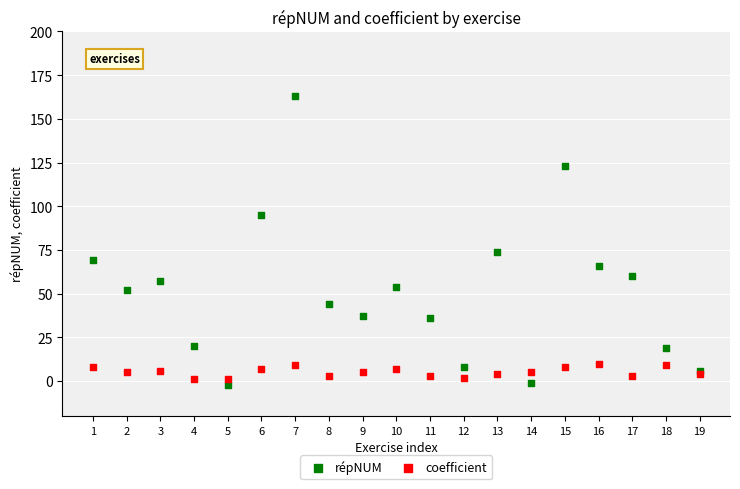

Which series reaches the maximum Y coordinate?

répNUM